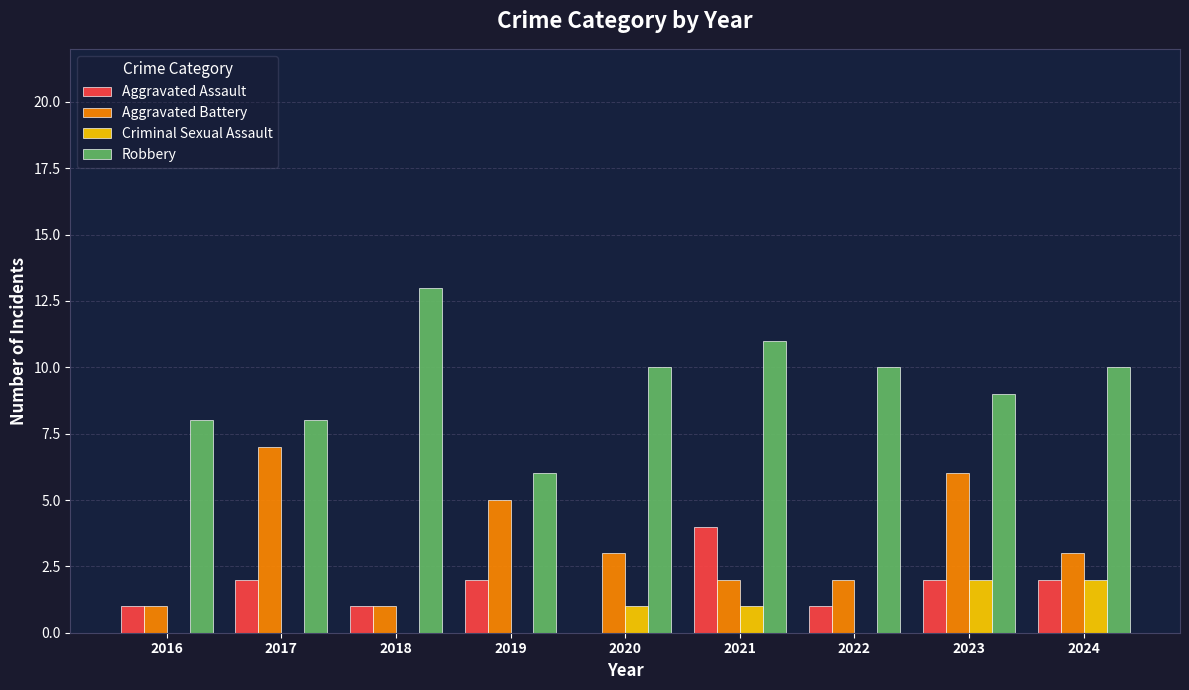

How many data points does each series have?

9